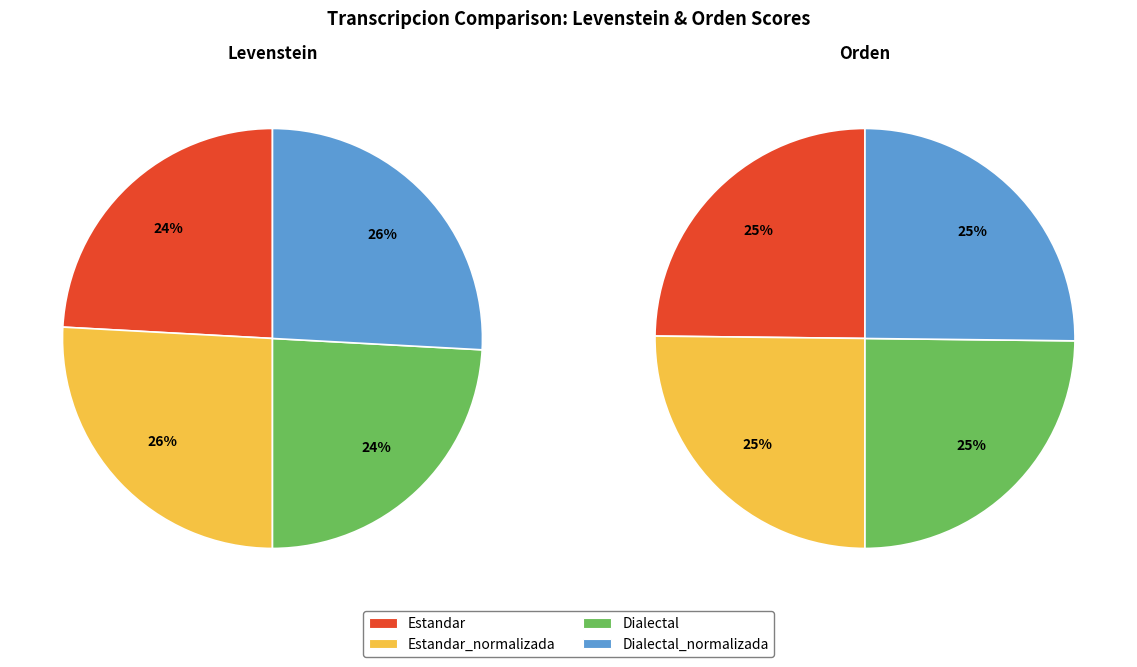

True or false: Dialectal accounts for 25% of the total.

True